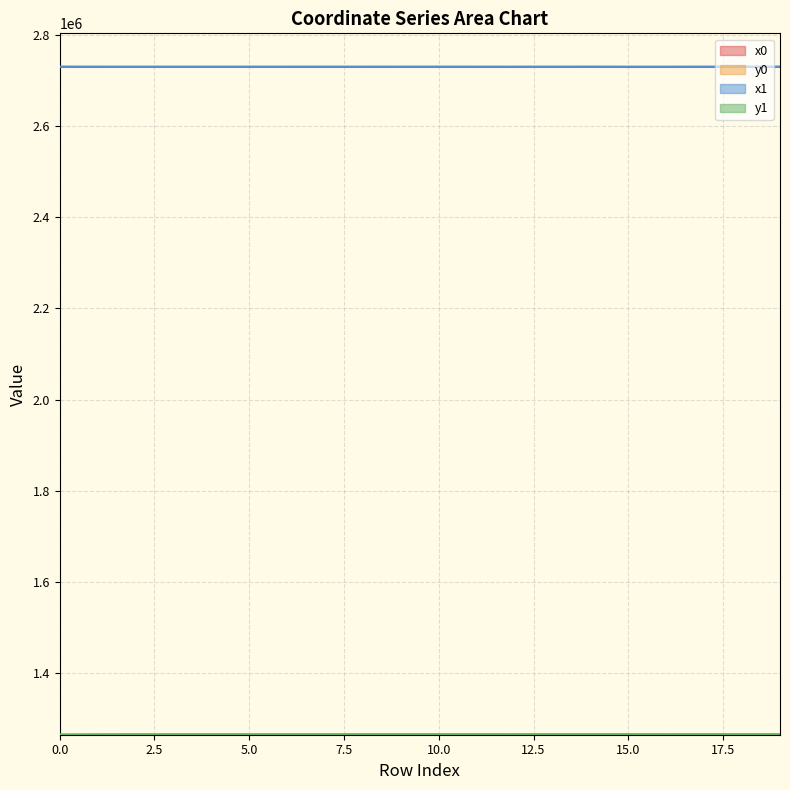

True or false: y0 has a value of 1265470.3 at 16.

True